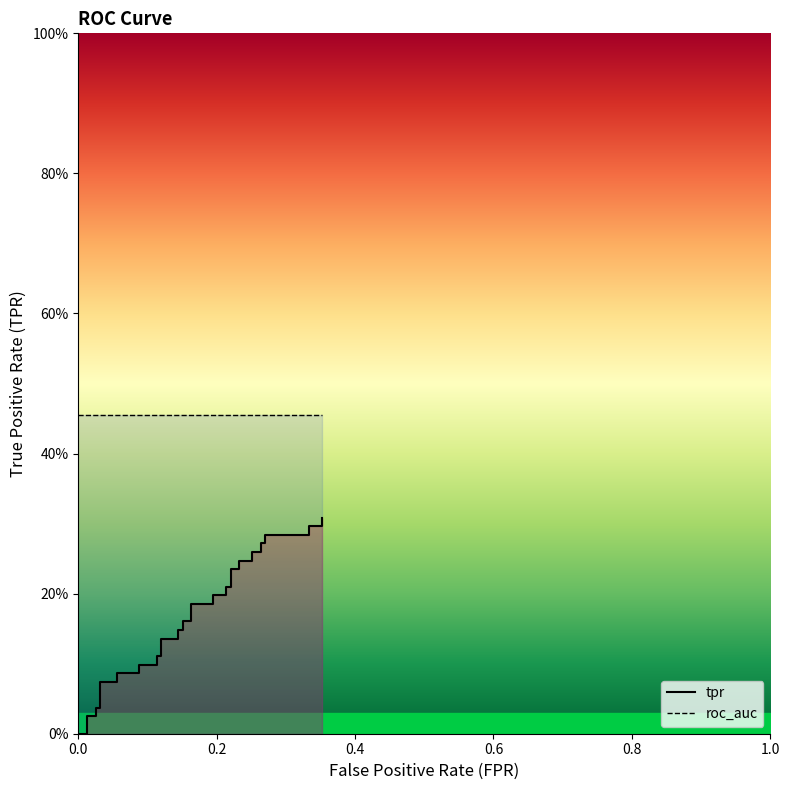

True or false: roc_auc has more than 2 points higher than both neighbors.

False